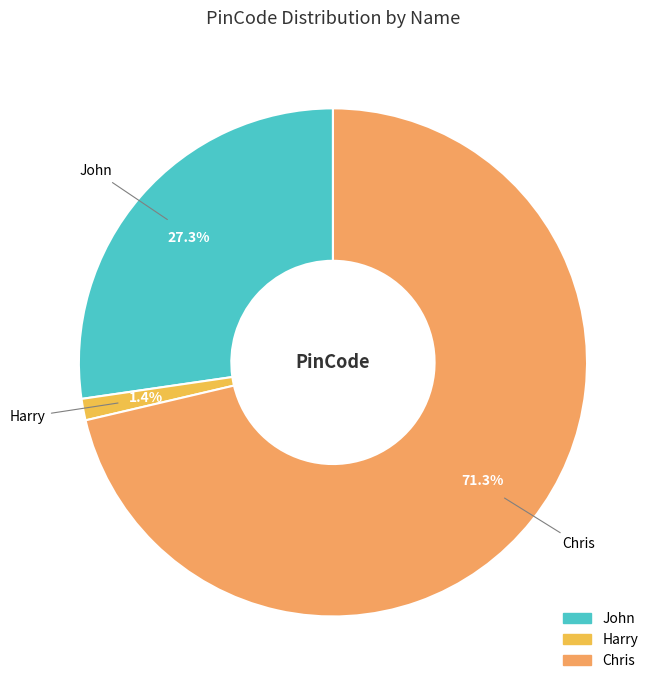

Does any single category account for the majority?

Yes